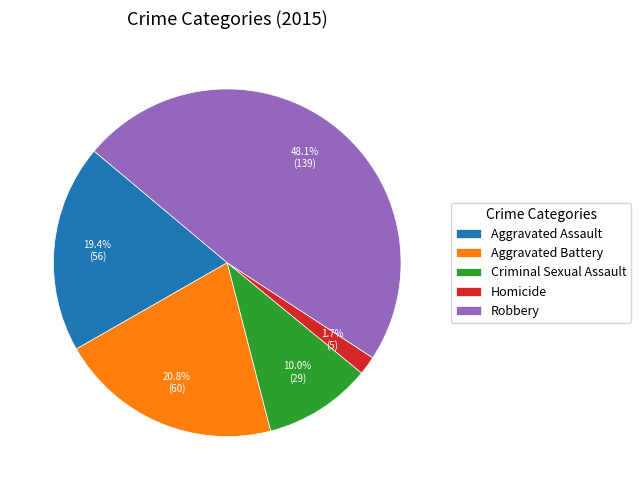

Which slice is the smallest?

Homicide